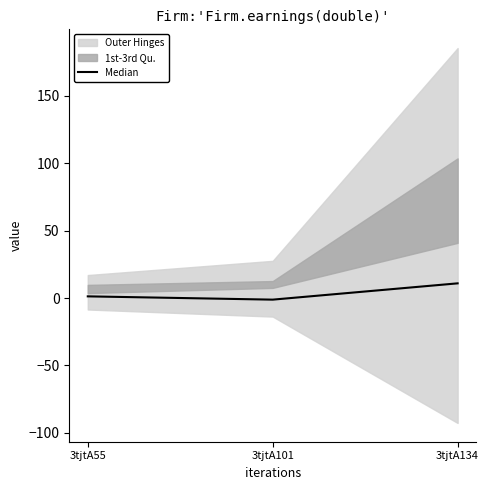

Is this an area chart (filled region under the line)?

No